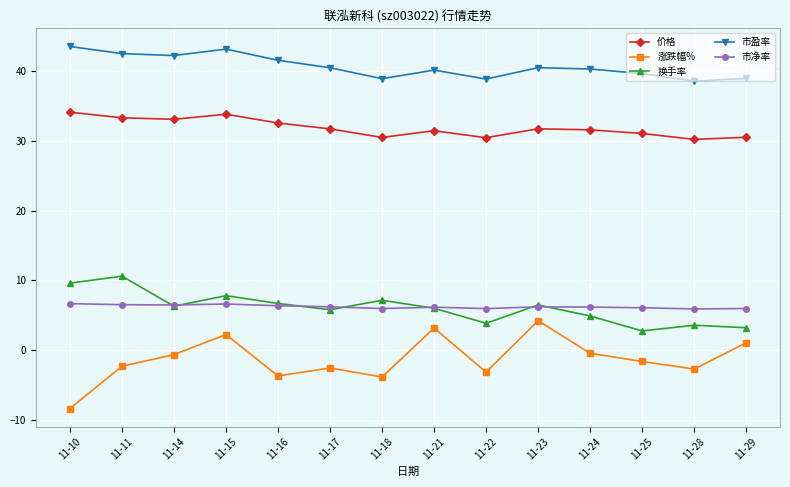

At which category does the chart reach its minimum across all series?

11-10